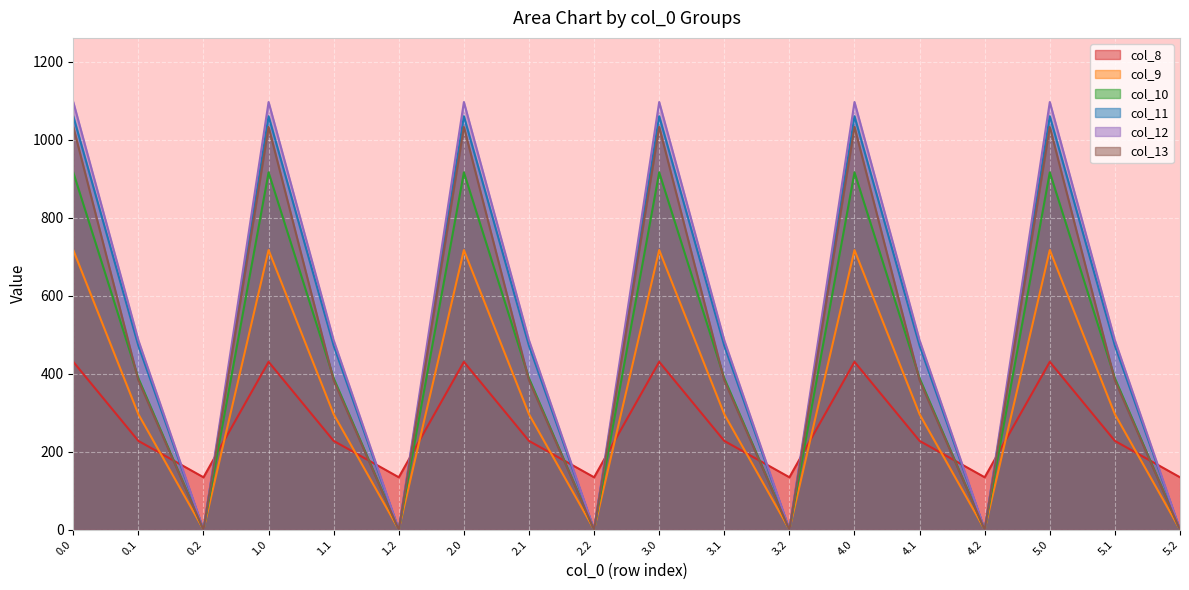

What position from the right is 2.0?

12